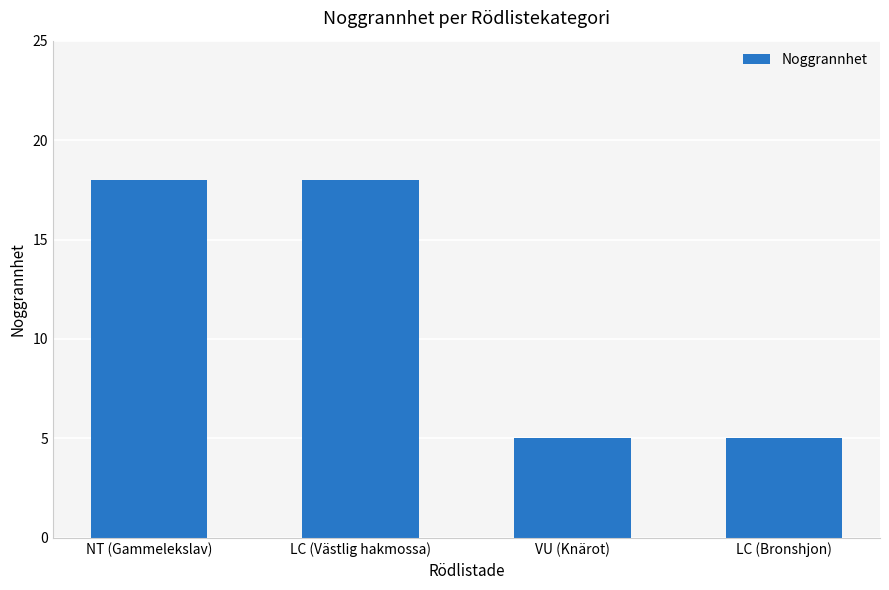

What is the change in value from NT (Gammelekslav) to VU (Knärot)?

-13